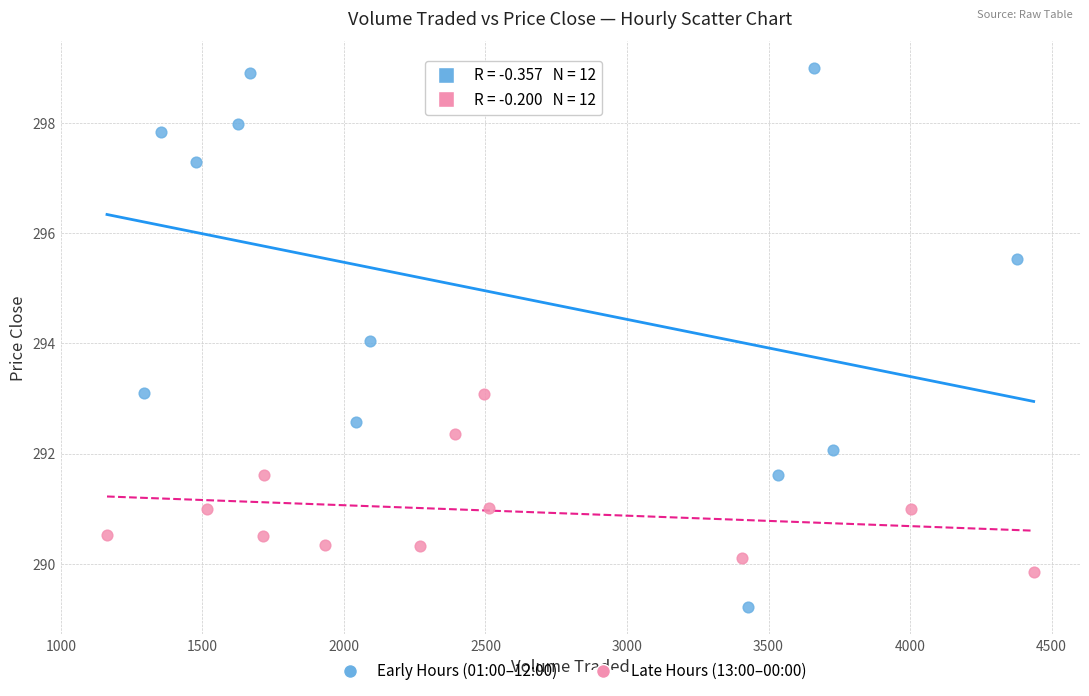

Which series has the largest Y range (max minus min)?

Early Hours (01:00–12:00)